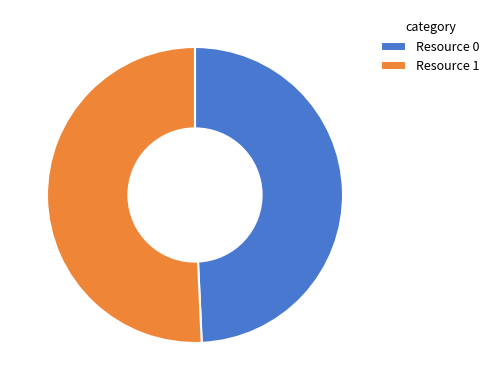

Between Resource 1 and Resource 0, which is larger?

Resource 1